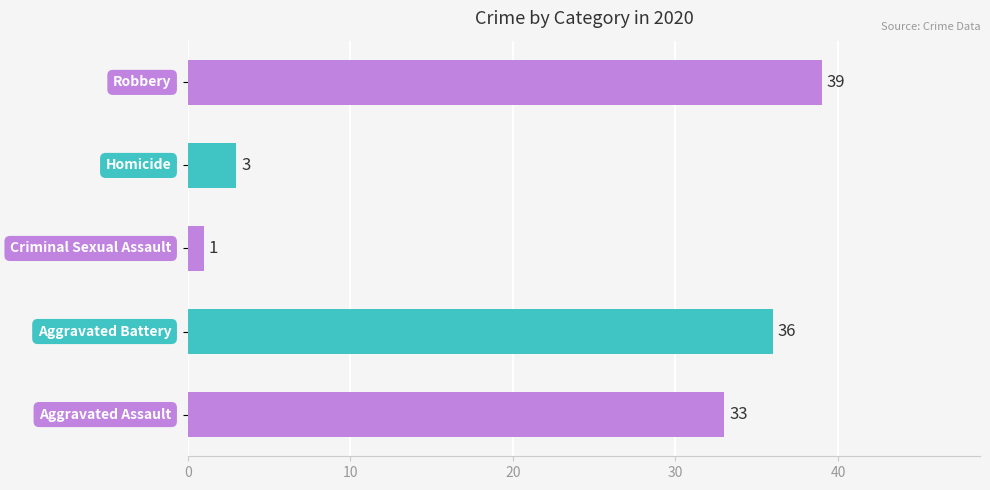

What is the maximum value shown in the chart?

39